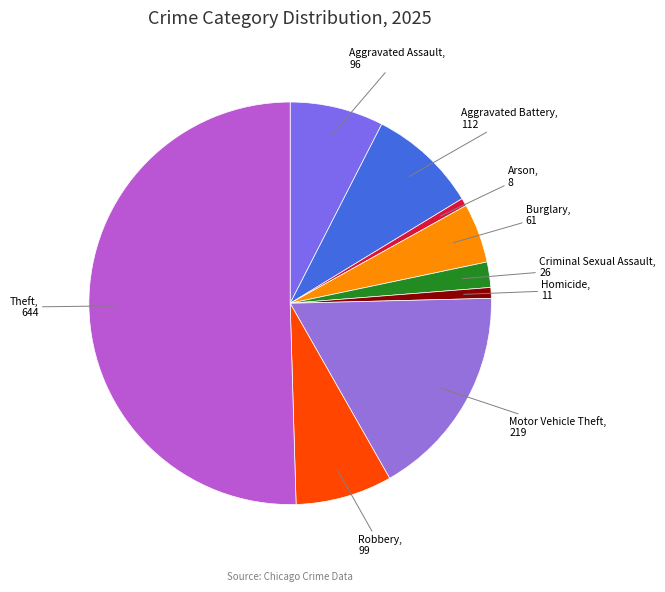

Which category has the biggest portion of the pie?

Theft